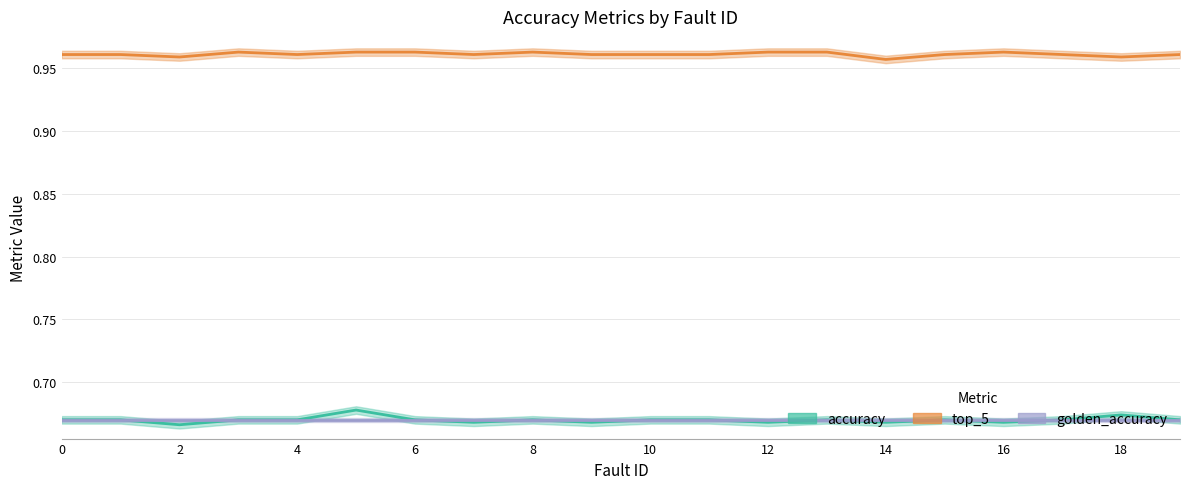

Where is the first local maximum for top_5?

3